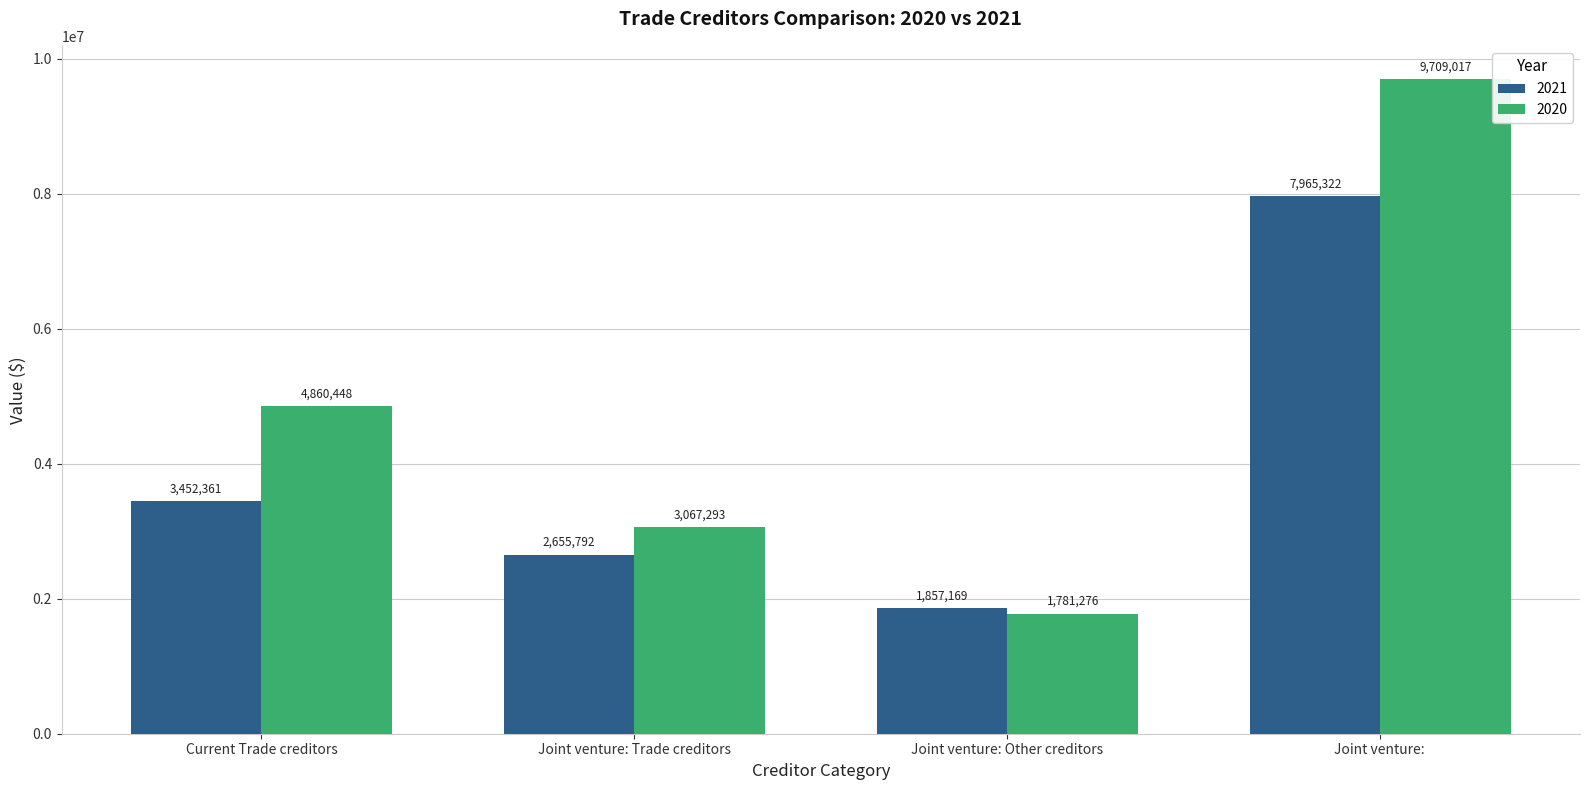

List the series in order of their peak value, highest first.

2020, 2021